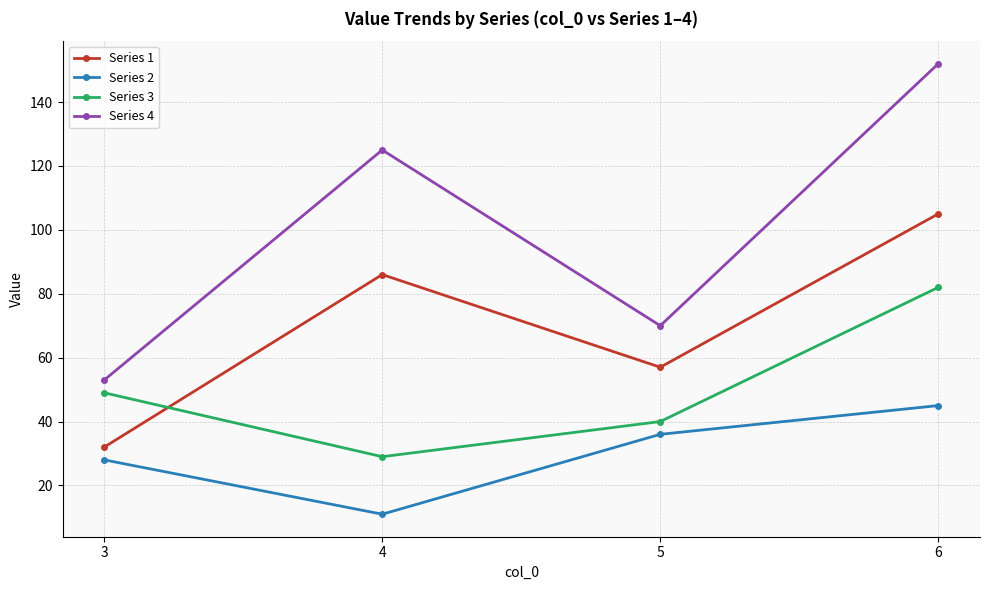

What is the sum of all Series 1 values?

280